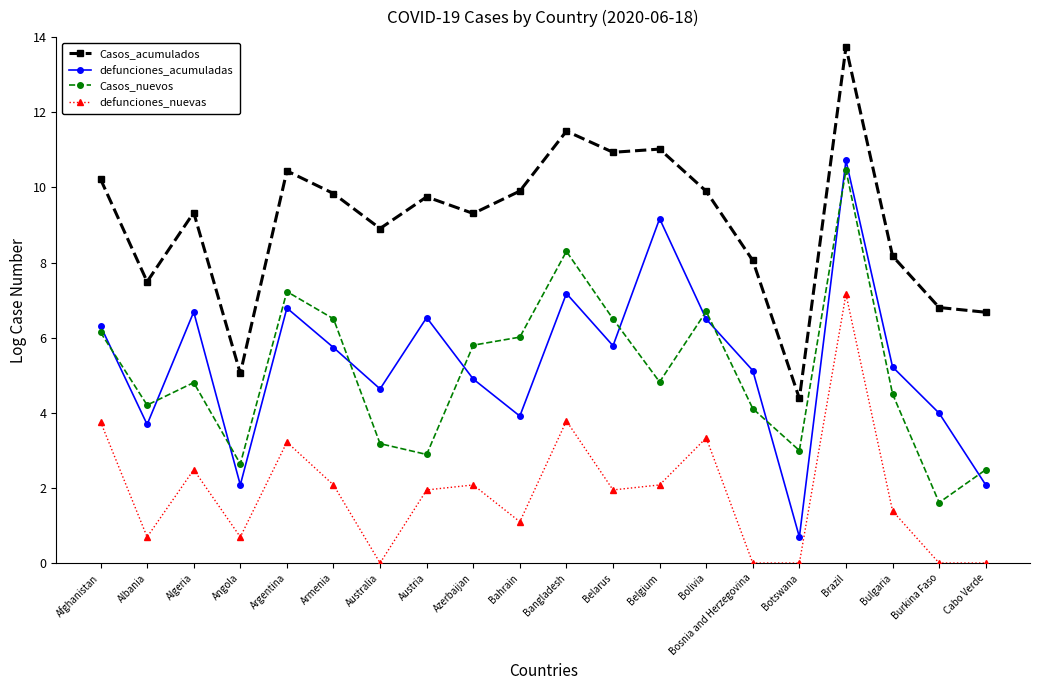

Where is Casos_acumulados nearest to the value 9?

Australia